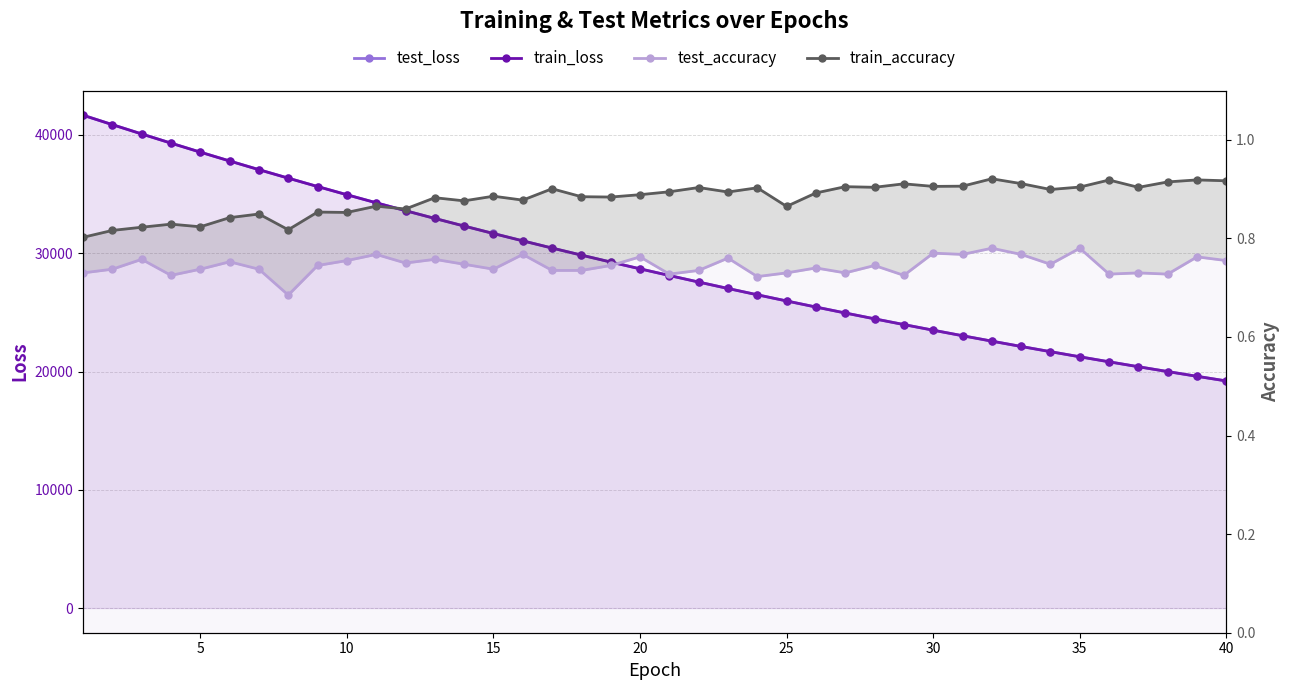

What is the value of the train_accuracy point at the 23rd from the left?

0.9